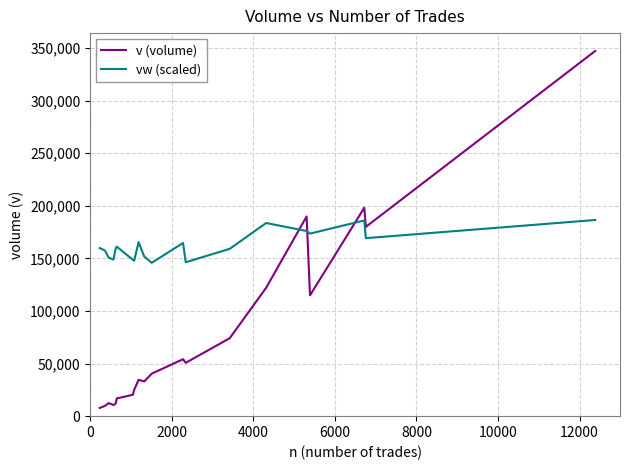

What is the maximum value for vw (scaled)?

186510